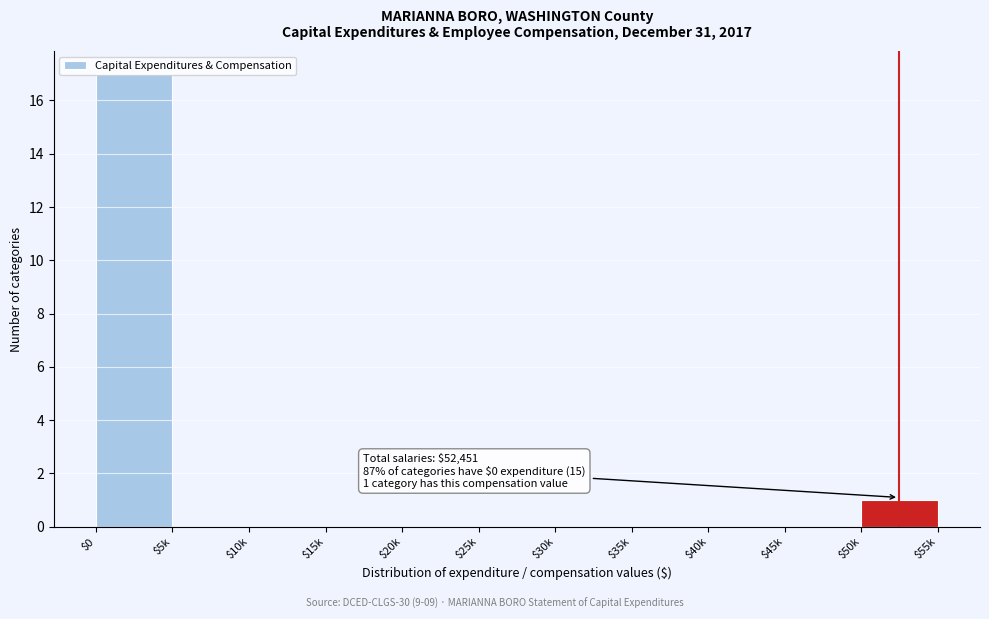

Which category has the highest value across all series?

$0